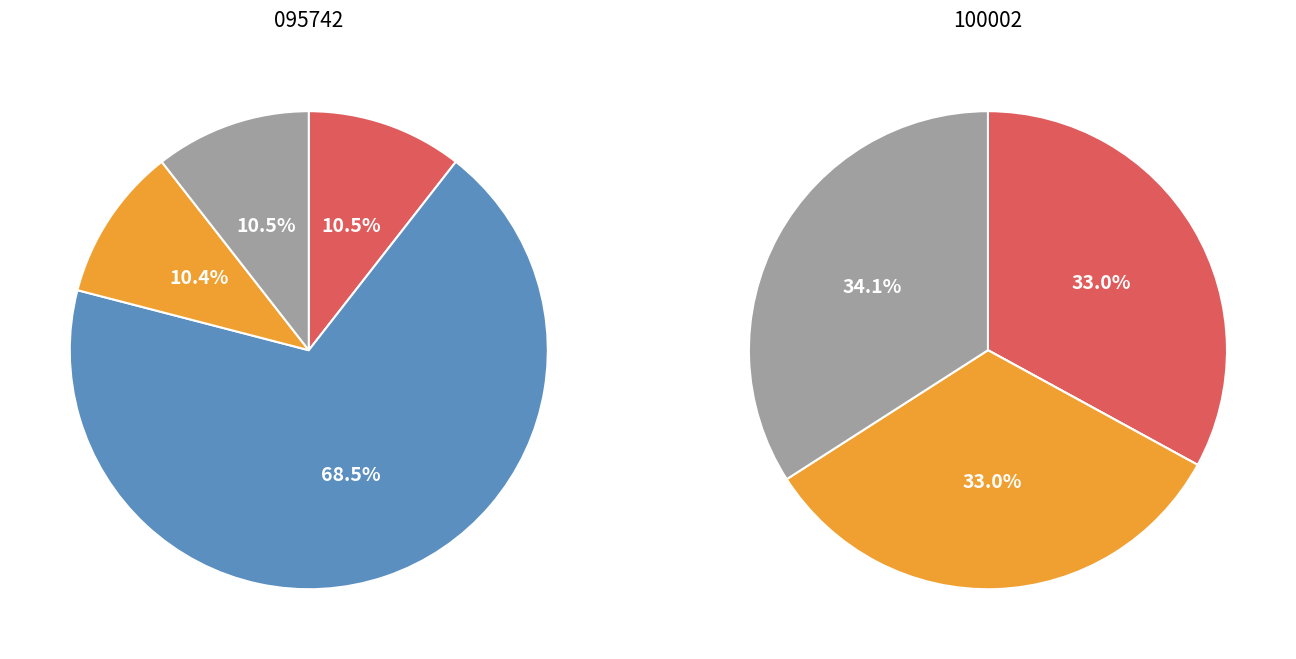

Which series has the largest range (max minus min)?

095742